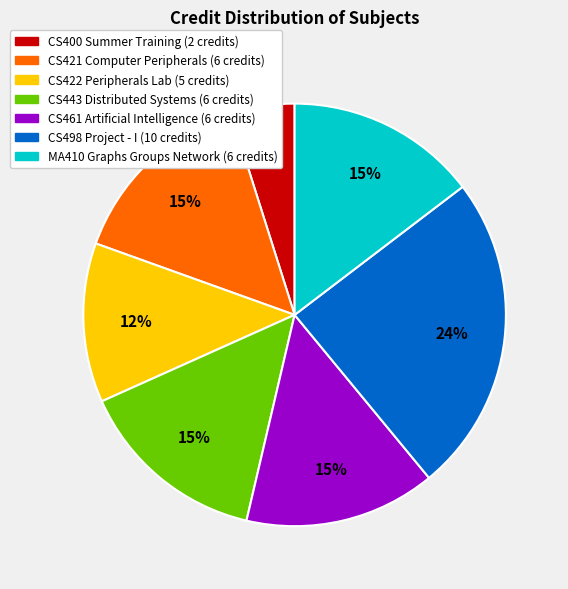

To the nearest percent, what is the average slice percentage?

14%